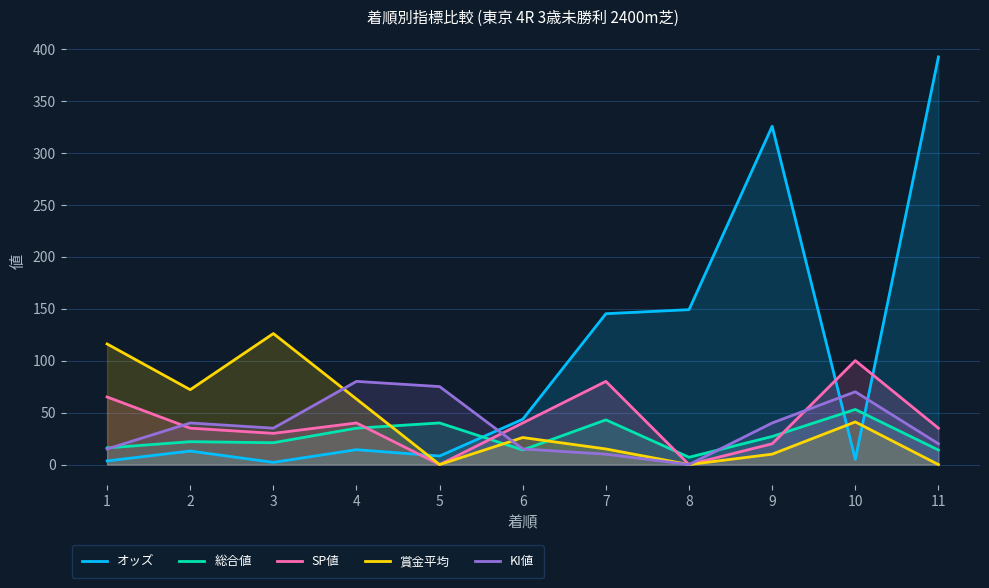

What is the spread (max minus min) of values at 4?

65.7